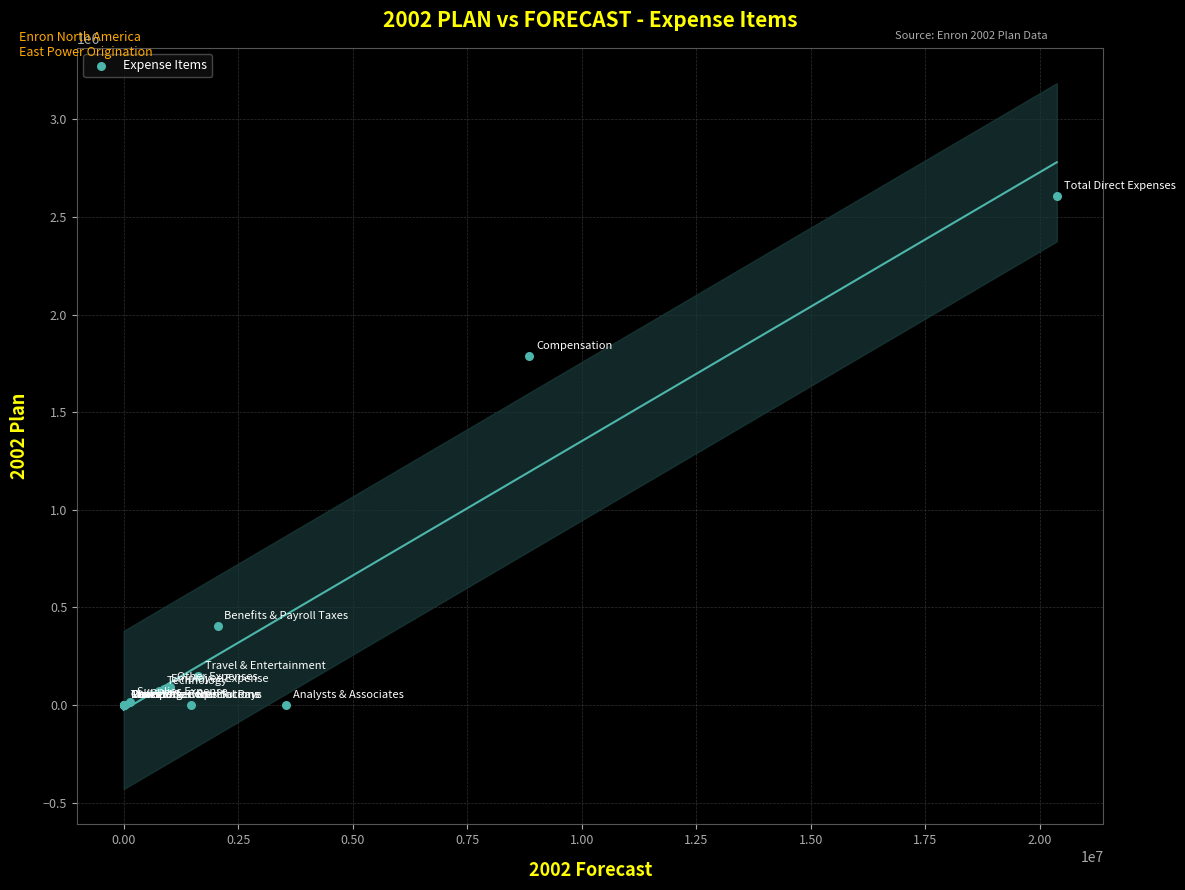

What Y value in the scatter plot is closest to 1302695?

1788000.0